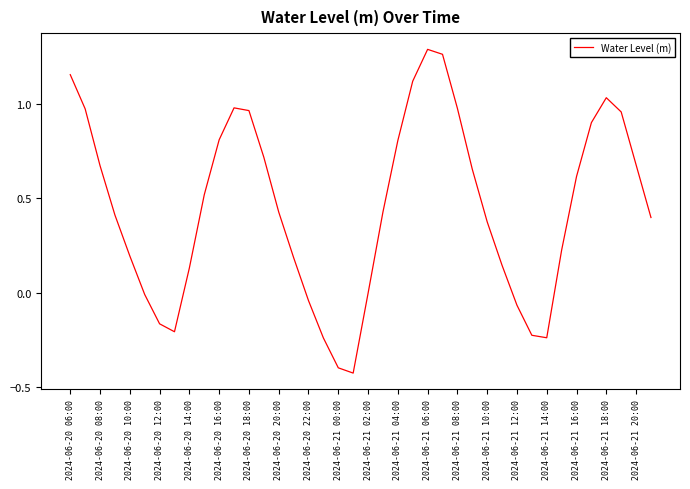

What is the difference between the maximum and minimum values?

1.7